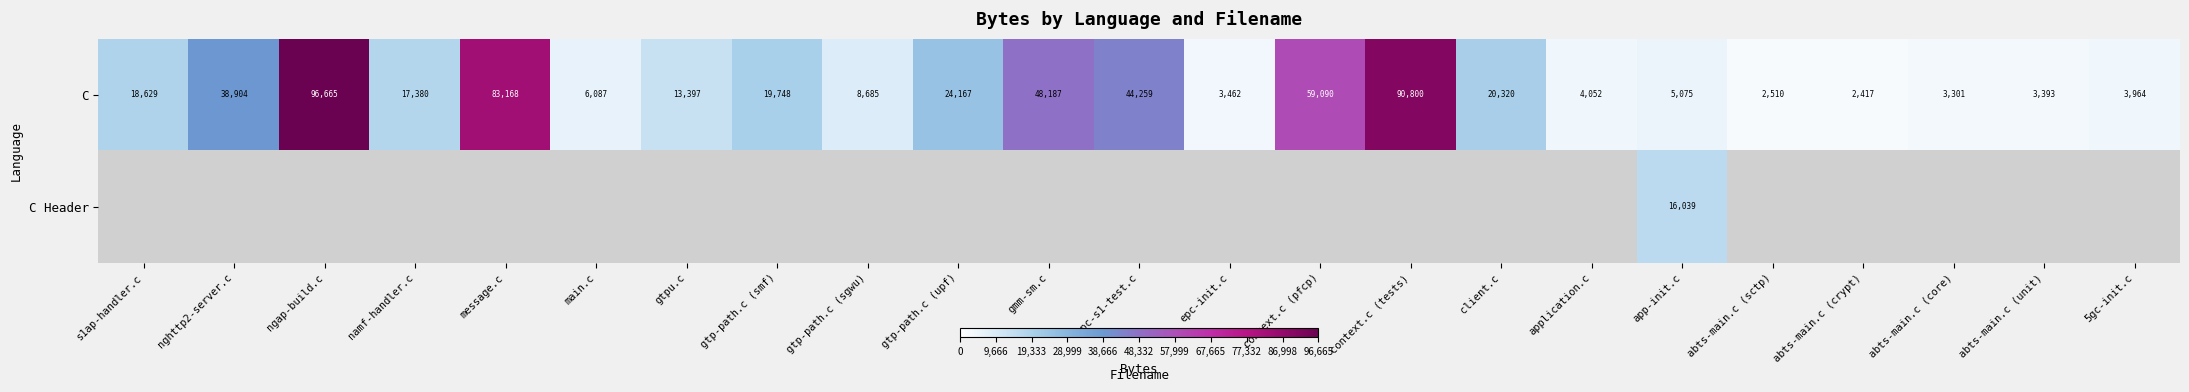

What is the sum of all C values?

617660